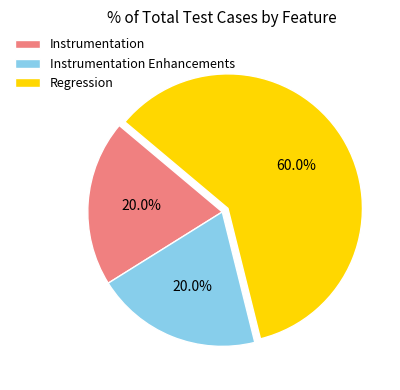

Does any single category account for the majority?

Yes